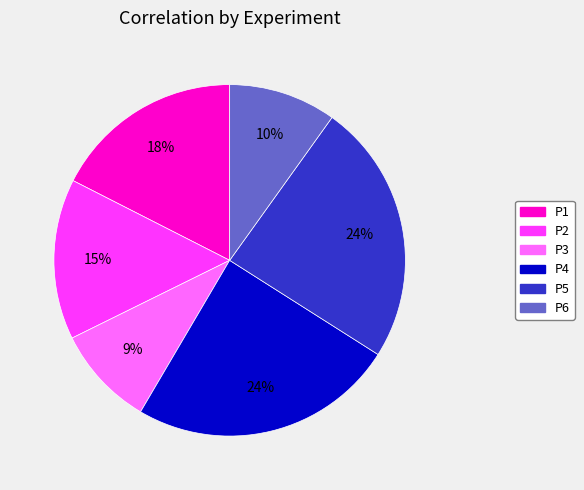

To the nearest percent, what is the difference between the P2 and P5 slice percentages?

9%